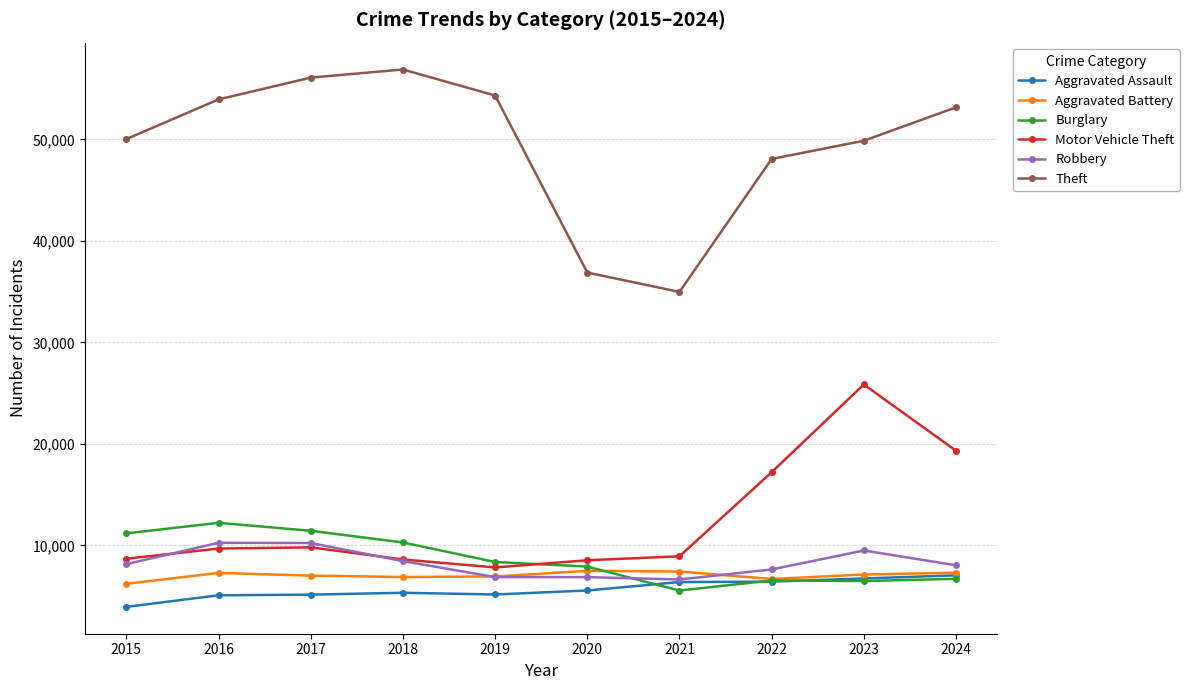

Which series has the largest range (max minus min)?

Theft